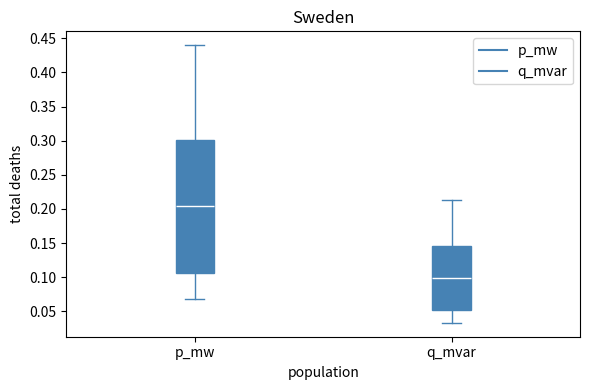

Comparing the boxes themselves (not the whiskers), which one is the tallest?

p_mw